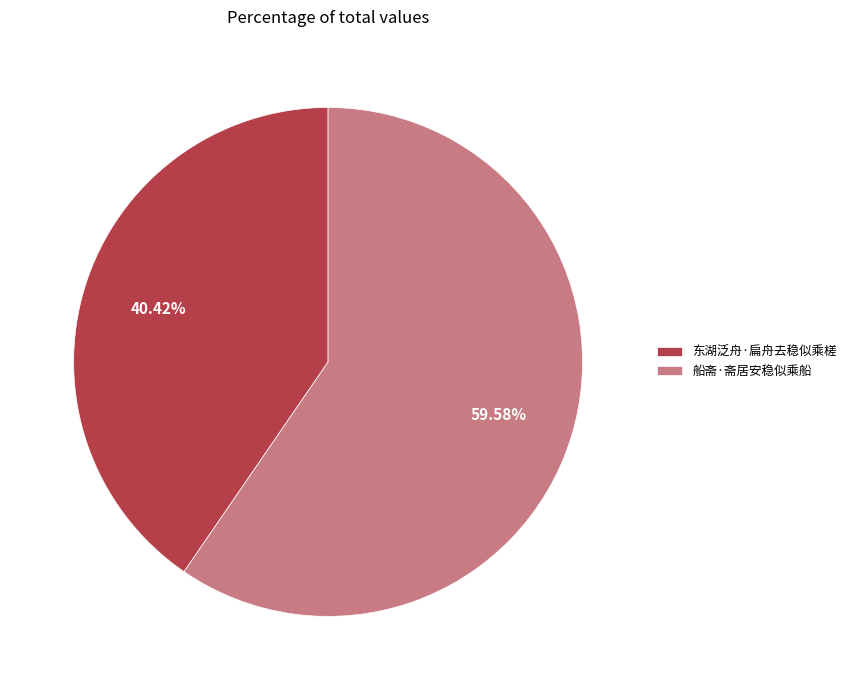

To the nearest percent, what percentage of the pie is 船斋·斋居安稳似乘船?

60%